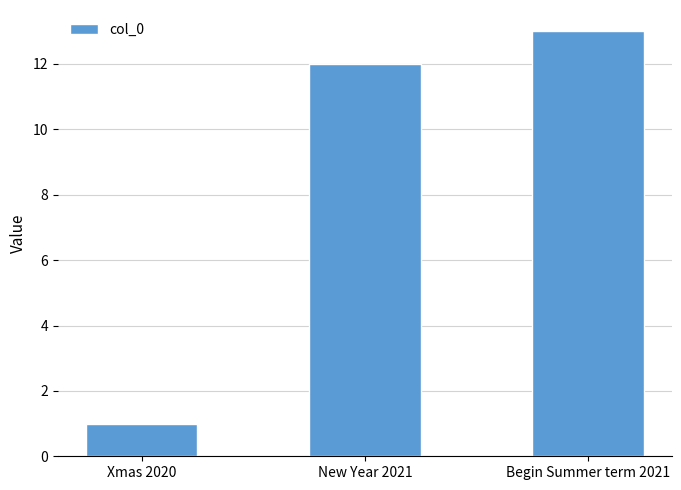

Is it true that the value at New Year 2021 is 3?

False